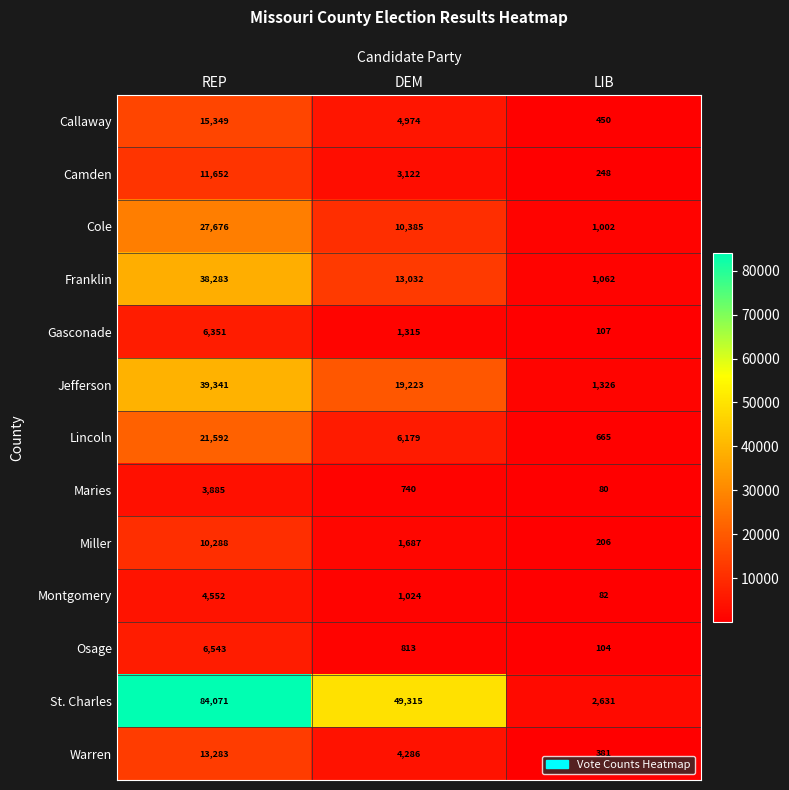

At which category does the chart reach its minimum across all series?

LIB